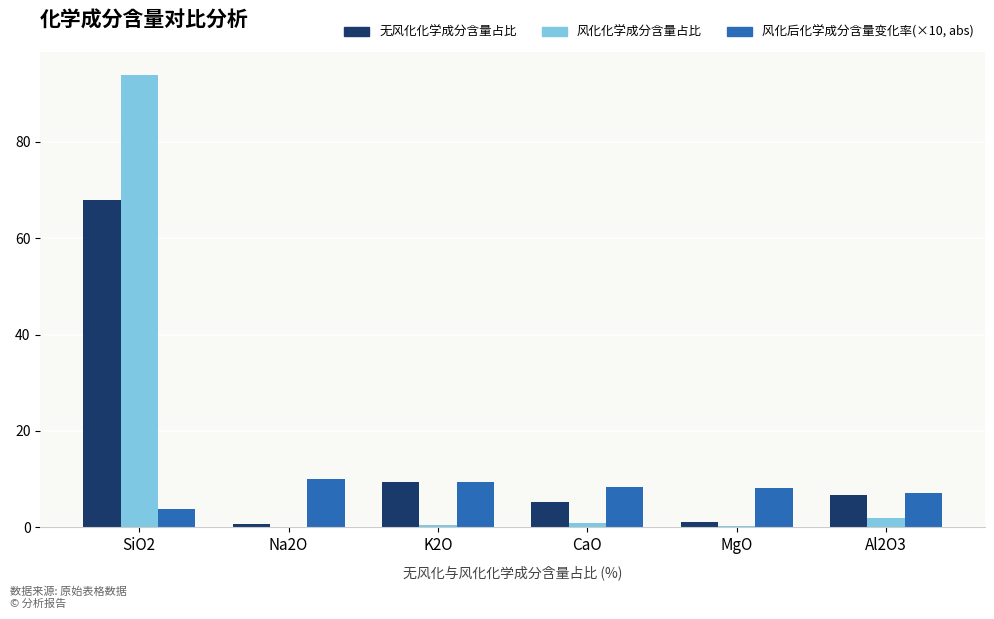

What are all the series names shown in the legend?

无风化化学成分含量占比, 风化化学成分含量占比, 风化后化学成分含量变化率(×10, abs)